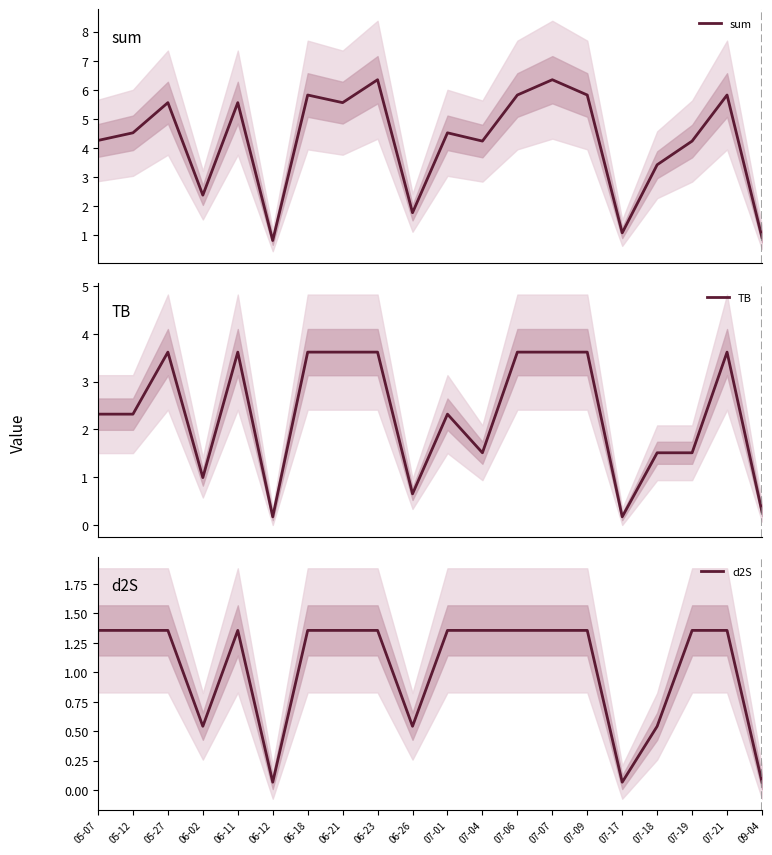

List the series in order of their overall mean, highest first.

sum, TB, d2S